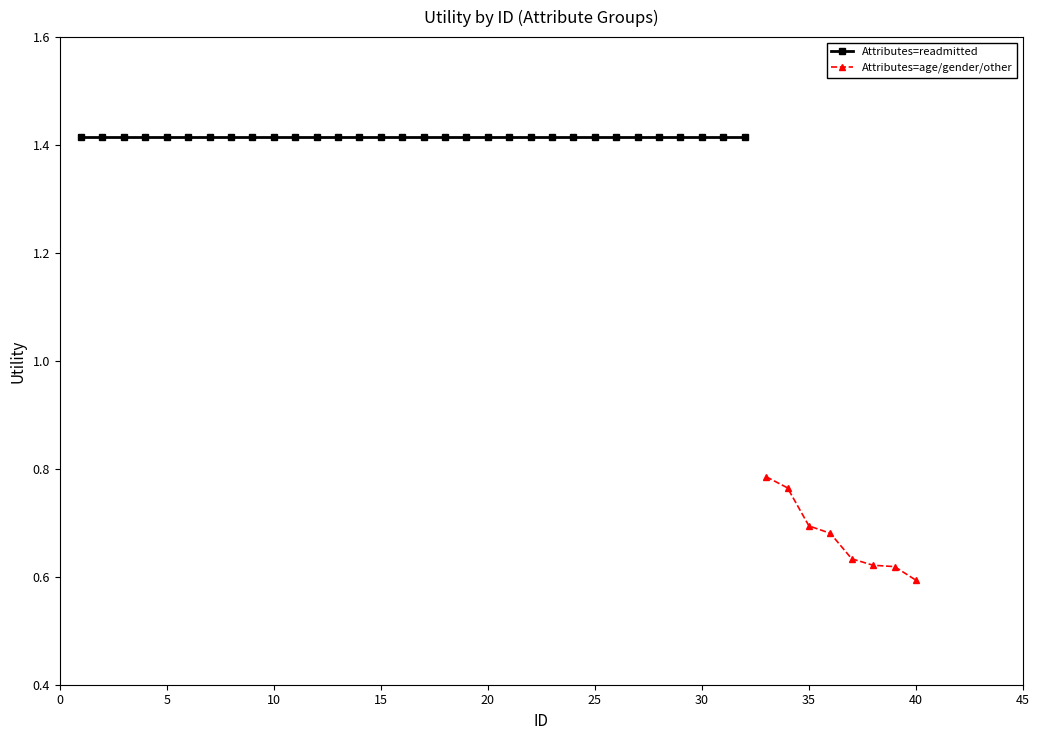

How many lines are shown in the chart?

2